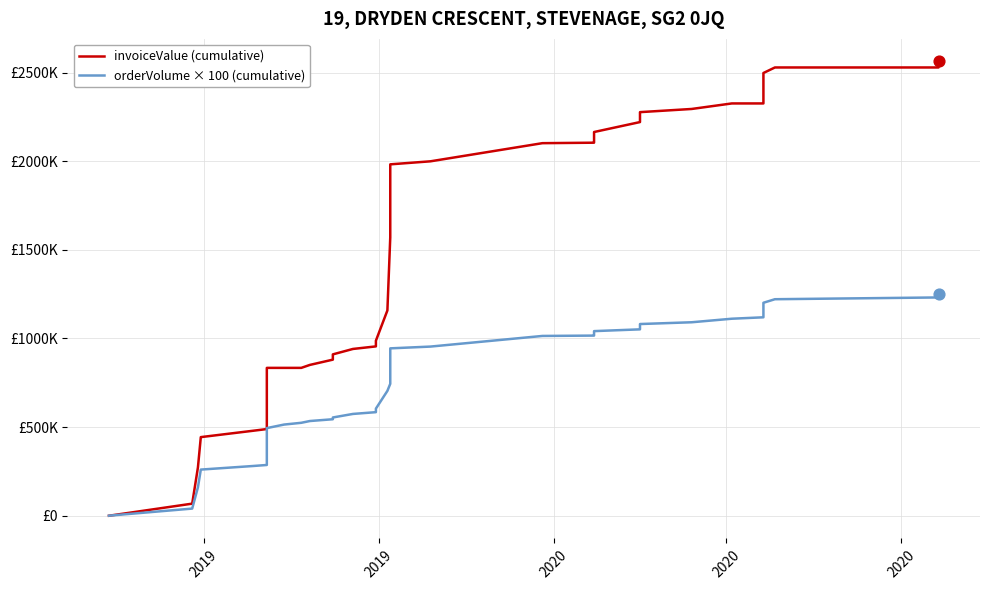

Which series has the largest total across all categories?

invoiceValue (cumulative)